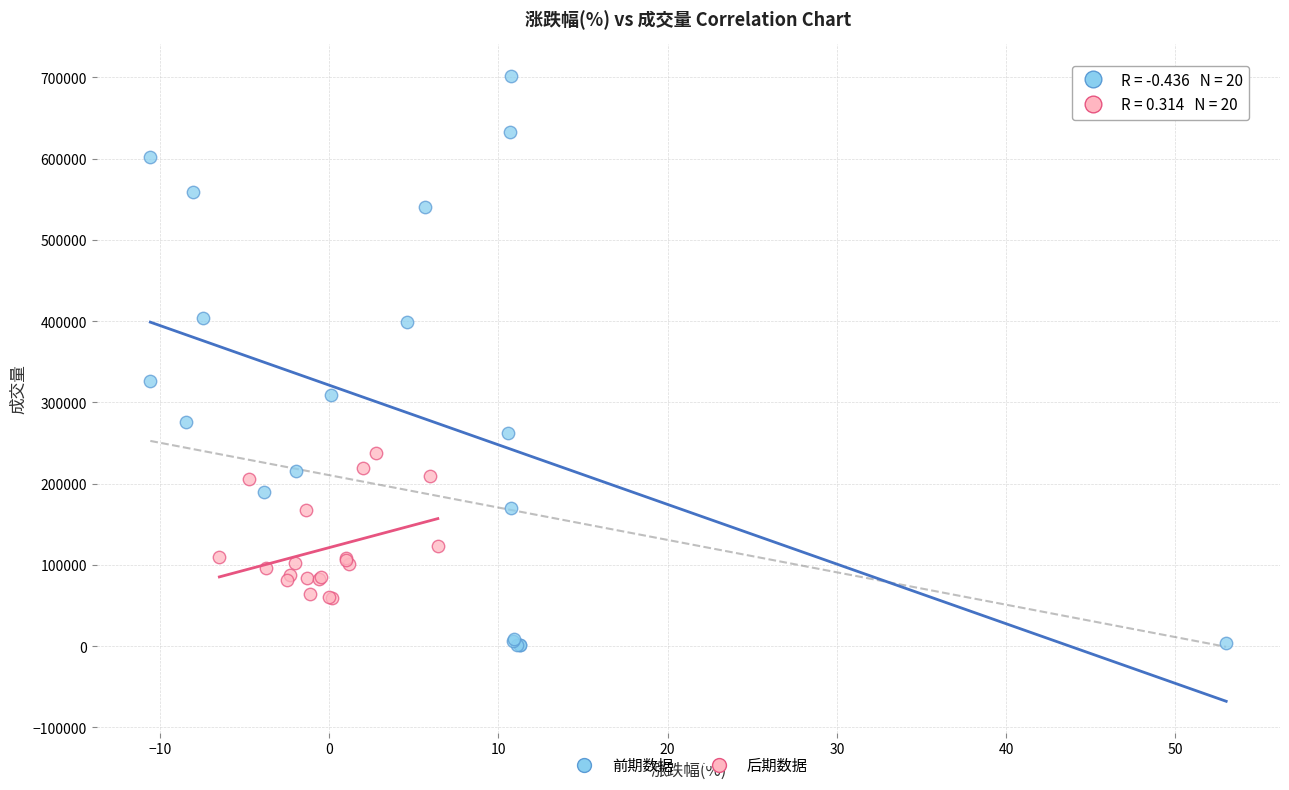

Which series reaches the maximum Y coordinate?

前期数据